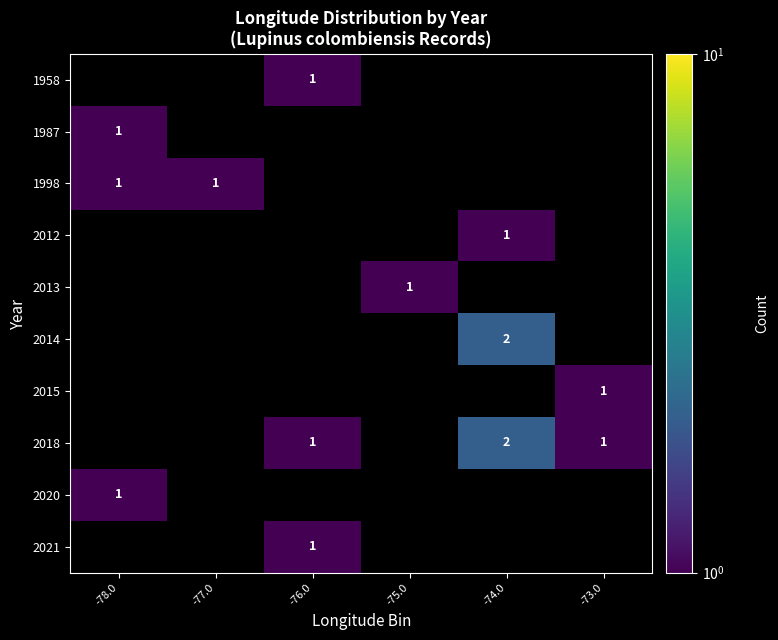

What is the highest value of the 2020 series?

1.0